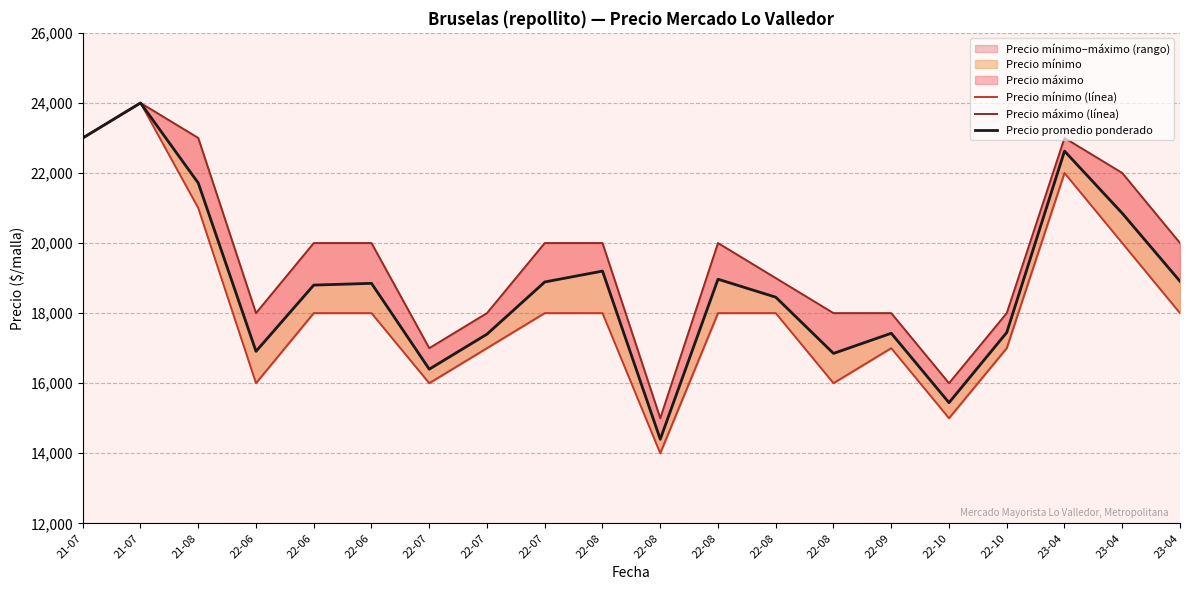

Between 22-06 and 22-10, which series saw the biggest shift?

Precio máximo (línea)